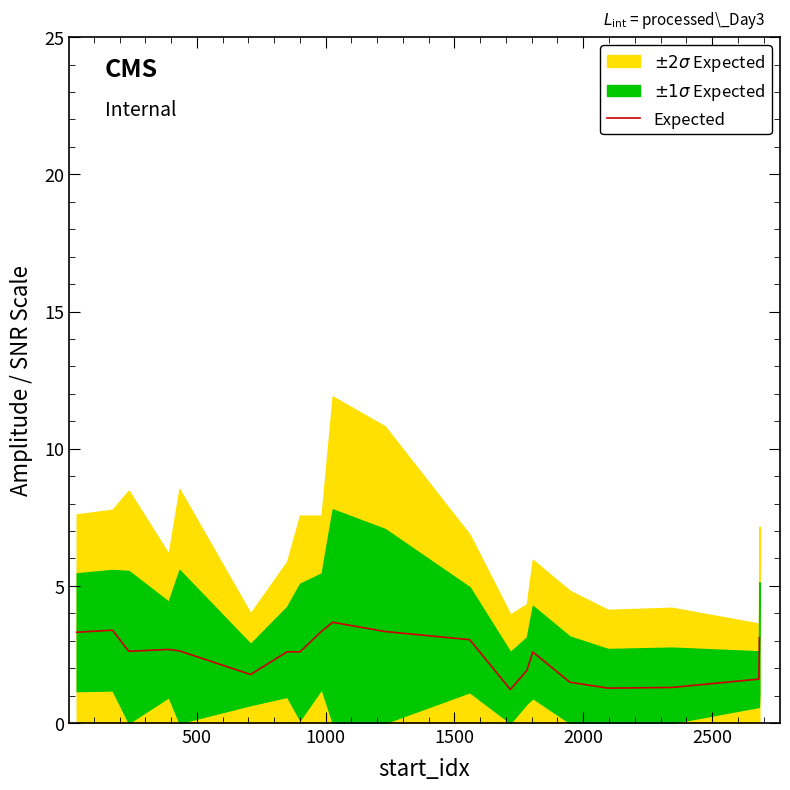

How many lines are shown in the chart?

1